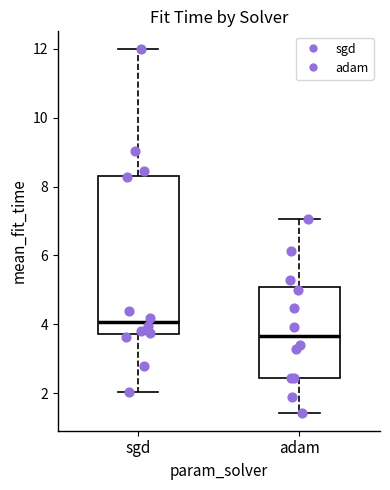

Reading left to right, transcribe this box plot: for each box, give where its median line is, the range the box spans, and where its two whiskers end, as read against the y-axis. The values are not printed on the chart, so give them approximately, as read against the axis.

sgd: median 4.0, box 3.8 to 8.4, whiskers 2.0 to 12.0
adam: median 3.6, box 2.4 to 5.0, whiskers 1.4 to 7.0